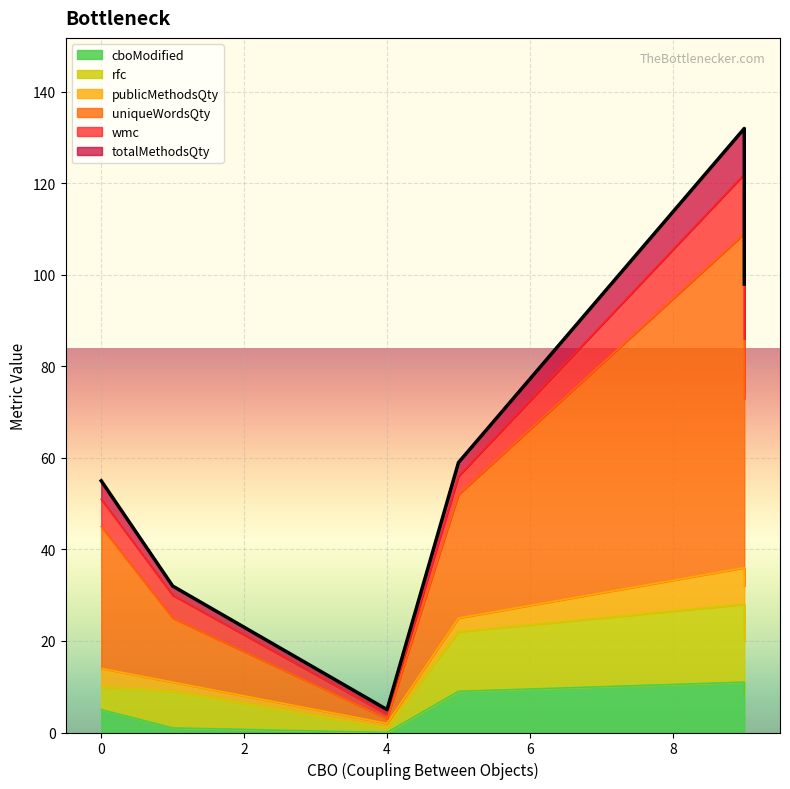

Which series has the largest range (max minus min)?

uniqueWordsQty